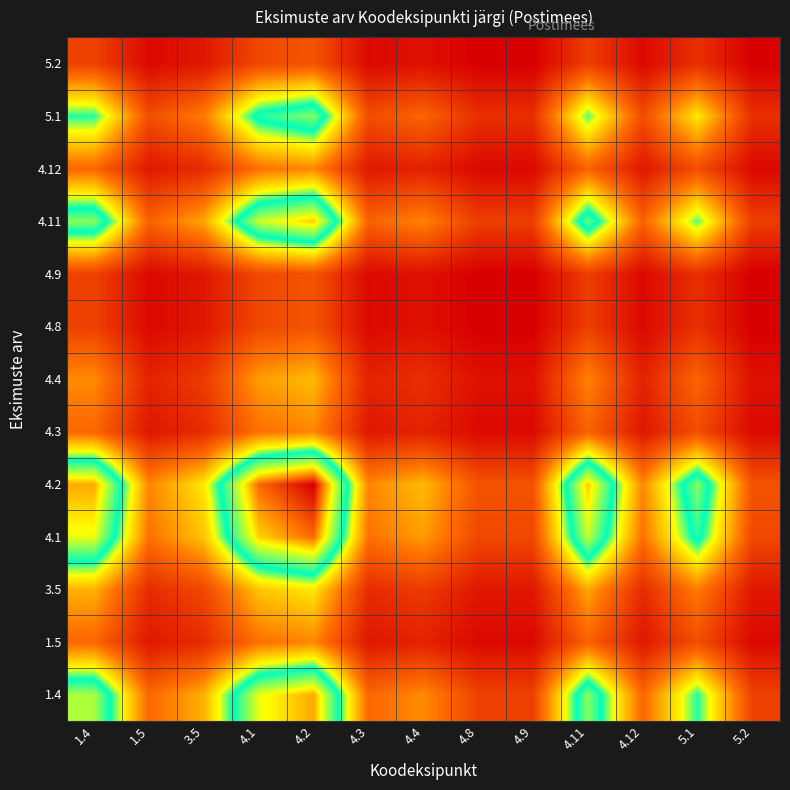

Reading right to left, list all the values displayed in this chart.

1.4: 5.2=3.7	5.1=11.2	4.12=5.3	4.11=13.5	4.9=3.7	4.8=3.7	4.4=6.5	4.3=5.3	4.2=16.7	4.1=15.0	3.5=7.5	1.5=5.3	1.4=14.0
1.5: 5.2=1.4	5.1=4.2	4.12=2.0	4.11=5.1	4.9=1.4	4.8=1.4	4.4=2.4	4.3=2.0	4.2=6.3	4.1=5.7	3.5=2.8	1.5=2.0	1.4=5.3
3.5: 5.2=2.0	5.1=6.0	4.12=2.8	4.11=7.2	4.9=2.0	4.8=2.0	4.4=3.5	4.3=2.8	4.2=8.9	4.1=8.0	3.5=4.0	1.5=2.8	1.4=7.5
4.1: 5.2=4.0	5.1=12.0	4.12=5.7	4.11=14.4	4.9=4.0	4.8=4.0	4.4=6.9	4.3=5.7	4.2=17.9	4.1=16.0	3.5=8.0	1.5=5.7	1.4=15.0
4.2: 5.2=4.5	5.1=13.4	4.12=6.3	4.11=16.1	4.9=4.5	4.8=4.5	4.4=7.7	4.3=6.3	4.2=20.0	4.1=17.9	3.5=8.9	1.5=6.3	1.4=16.7
4.3: 5.2=1.4	5.1=4.2	4.12=2.0	4.11=5.1	4.9=1.4	4.8=1.4	4.4=2.4	4.3=2.0	4.2=6.3	4.1=5.7	3.5=2.8	1.5=2.0	1.4=5.3
4.4: 5.2=1.7	5.1=5.2	4.12=2.4	4.11=6.2	4.9=1.7	4.8=1.7	4.4=3.0	4.3=2.4	4.2=7.7	4.1=6.9	3.5=3.5	1.5=2.4	1.4=6.5
4.8: 5.2=1.0	5.1=3.0	4.12=1.4	4.11=3.6	4.9=1.0	4.8=1.0	4.4=1.7	4.3=1.4	4.2=4.5	4.1=4.0	3.5=2.0	1.5=1.4	1.4=3.7
4.9: 5.2=1.0	5.1=3.0	4.12=1.4	4.11=3.6	4.9=1.0	4.8=1.0	4.4=1.7	4.3=1.4	4.2=4.5	4.1=4.0	3.5=2.0	1.5=1.4	1.4=3.7
4.11: 5.2=3.6	5.1=10.8	4.12=5.1	4.11=13.0	4.9=3.6	4.8=3.6	4.4=6.2	4.3=5.1	4.2=16.1	4.1=14.4	3.5=7.2	1.5=5.1	1.4=13.5
4.12: 5.2=1.4	5.1=4.2	4.12=2.0	4.11=5.1	4.9=1.4	4.8=1.4	4.4=2.4	4.3=2.0	4.2=6.3	4.1=5.7	3.5=2.8	1.5=2.0	1.4=5.3
5.1: 5.2=3.0	5.1=9.0	4.12=4.2	4.11=10.8	4.9=3.0	4.8=3.0	4.4=5.2	4.3=4.2	4.2=13.4	4.1=12.0	3.5=6.0	1.5=4.2	1.4=11.2
5.2: 5.2=1.0	5.1=3.0	4.12=1.4	4.11=3.6	4.9=1.0	4.8=1.0	4.4=1.7	4.3=1.4	4.2=4.5	4.1=4.0	3.5=2.0	1.5=1.4	1.4=3.7